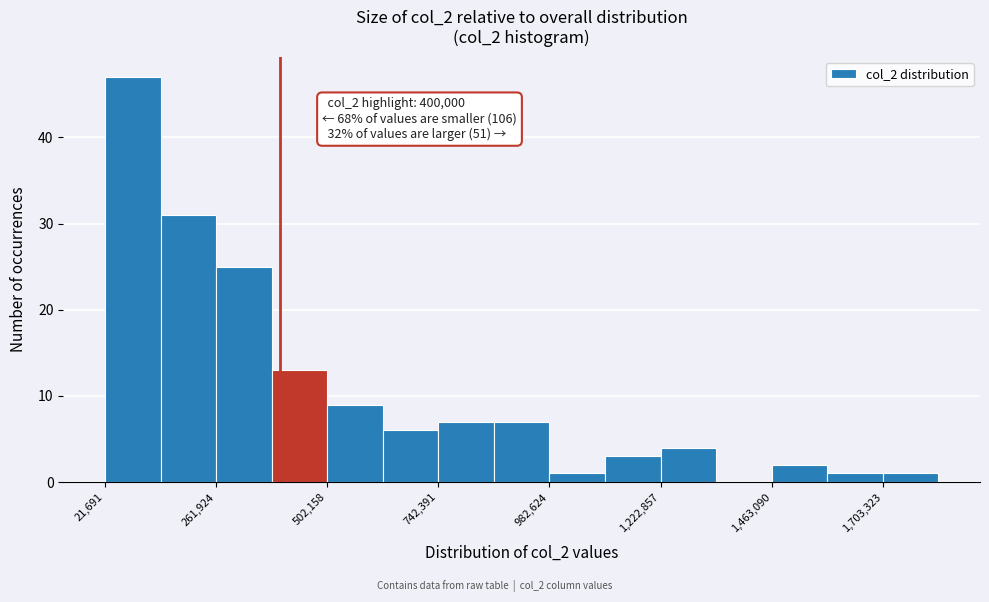

Read against the x-axis, roughly where is the centre of the tallest bar?

100000